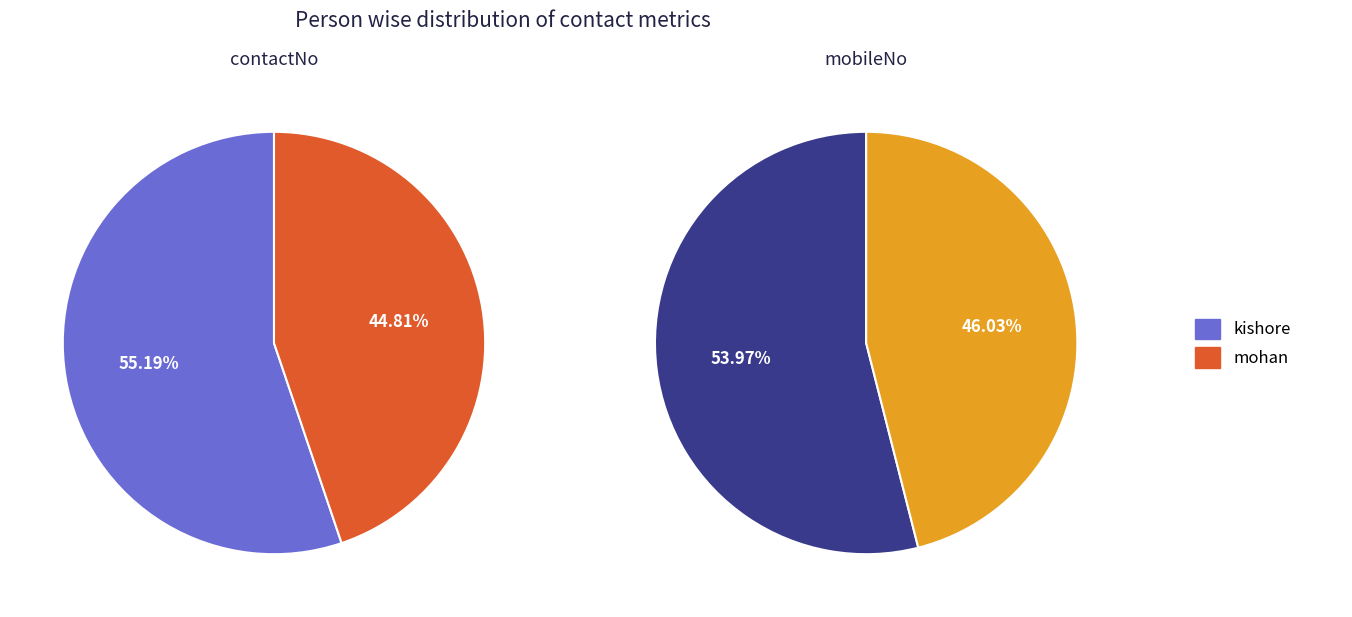

What percentage do mohan and kishore together represent?

100.0%